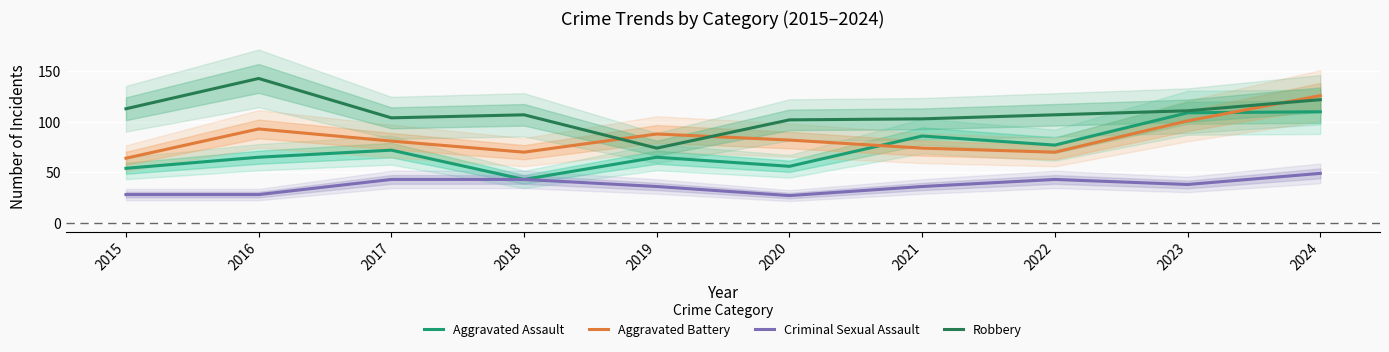

In Robbery, how many points are lower than both neighbors (excluding endpoints)?

2